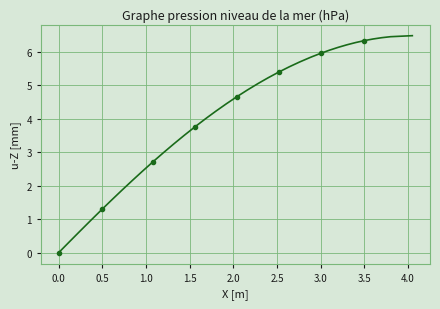

What is the greatest value displayed?

6.5